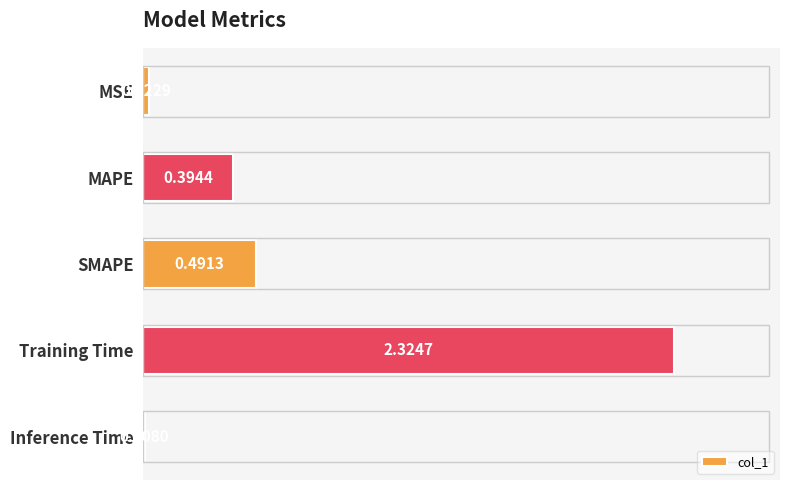

What is the change in value from MAPE to Training Time?

+1.9